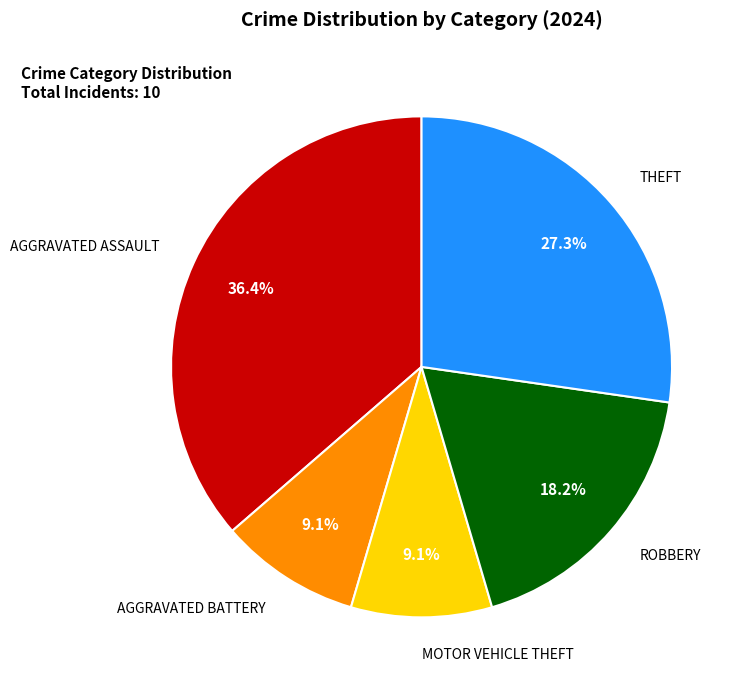

Count the number of slices in the pie.

5